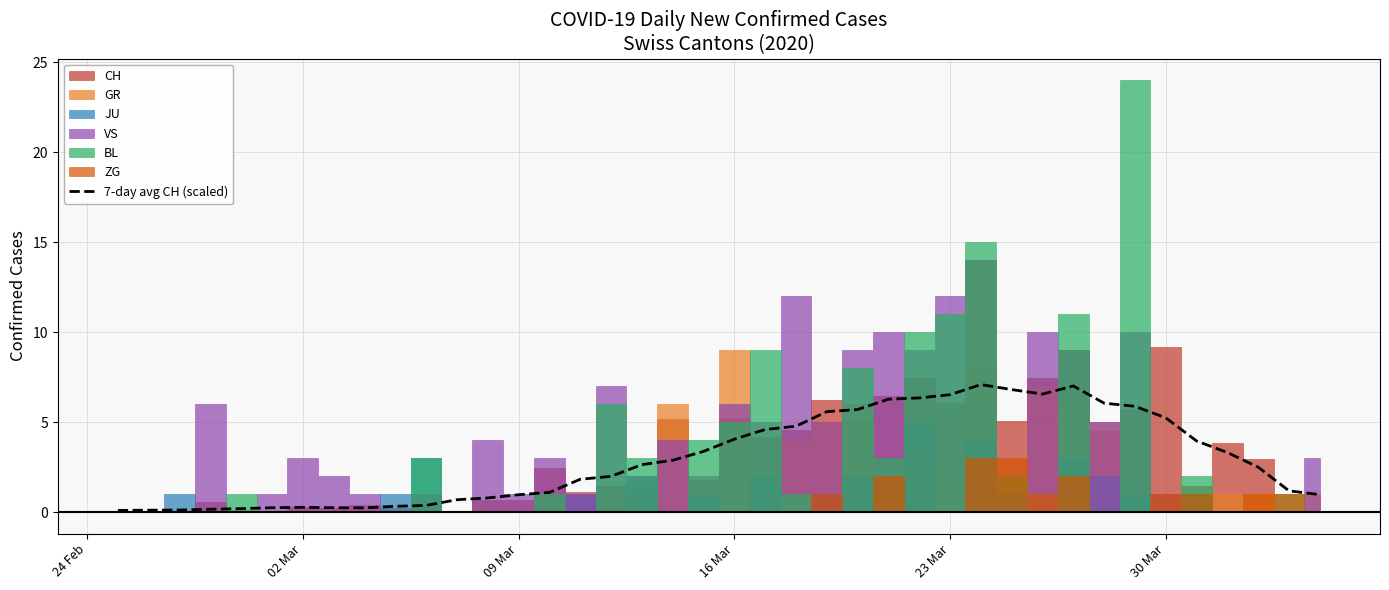

Is this an area chart (filled region under the line)?

No